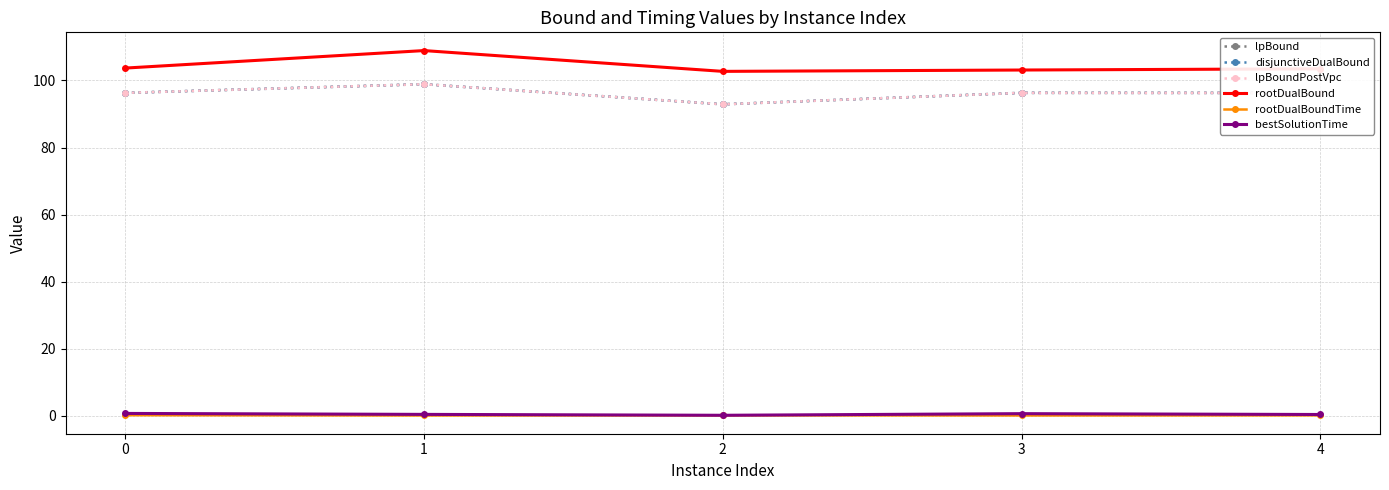

What is the total value across all series at 1?

406.2